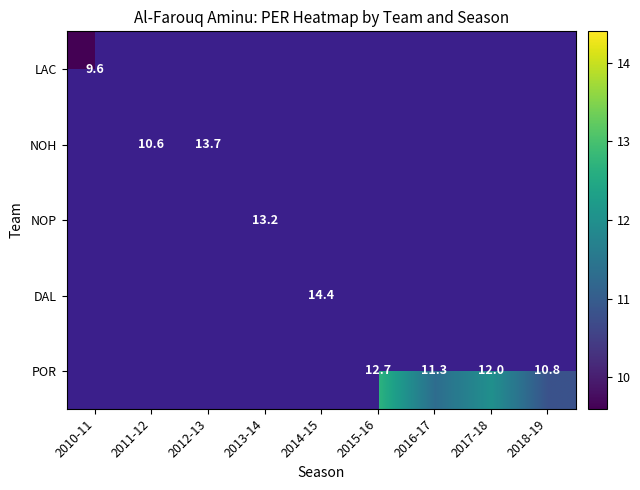

Count the number of categories in the chart.

9